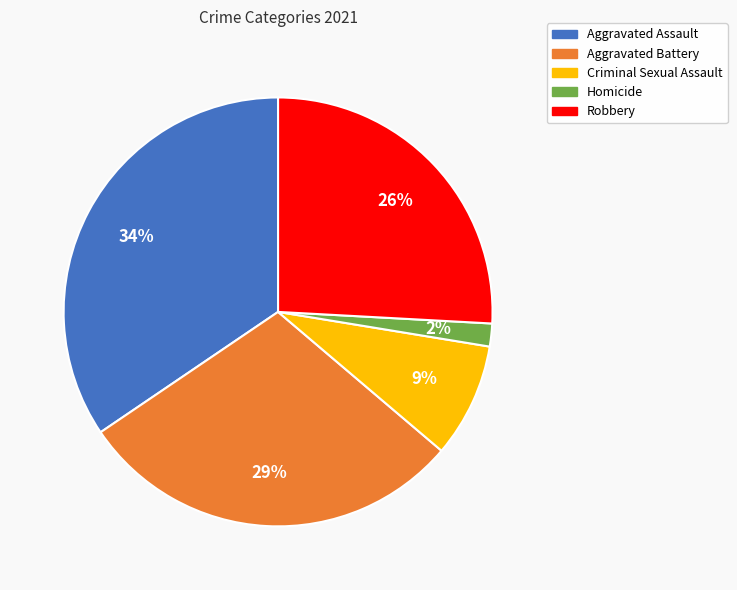

Do Aggravated Assault and Robbery together represent more than half of the pie?

Yes